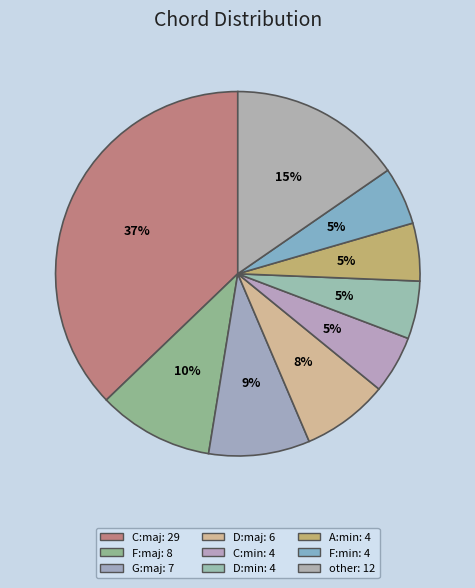

How many slices are in this pie chart?

9